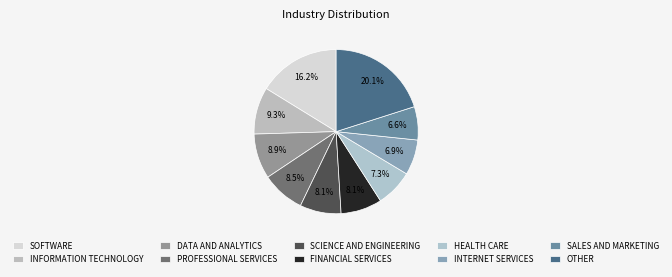

How many segments does this pie chart have?

10